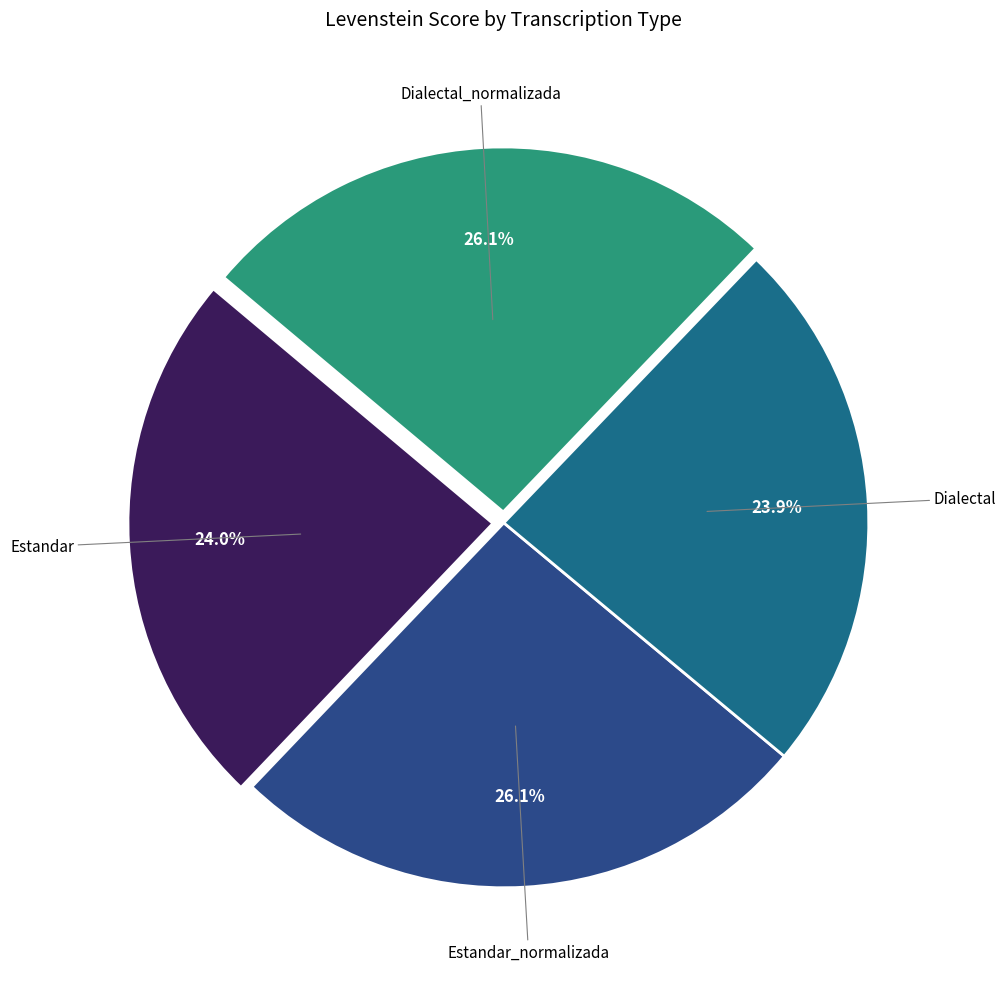

Is there a majority slice in this chart?

No